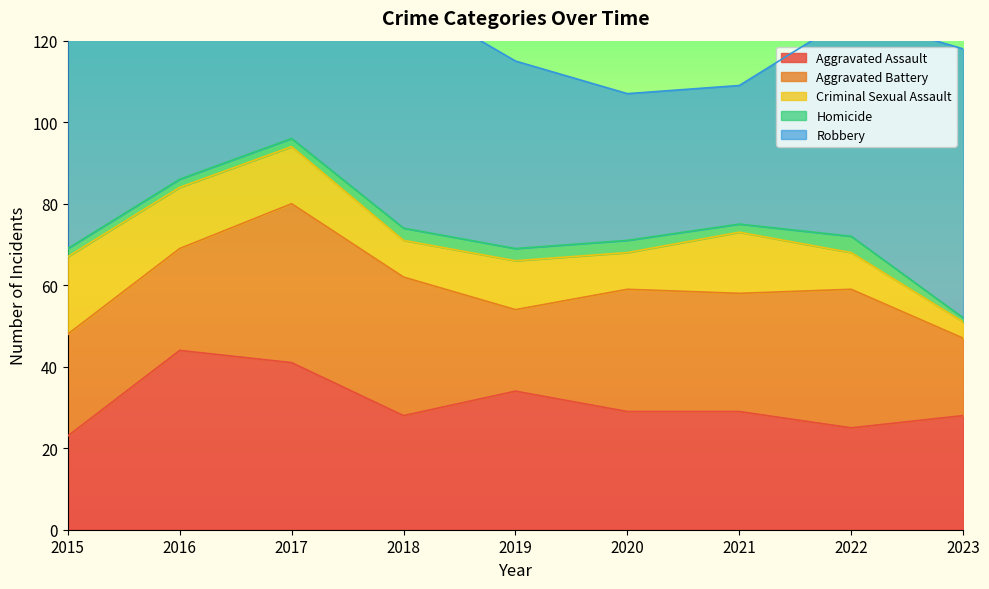

What is the spread (max minus min) of values at 2023?

65